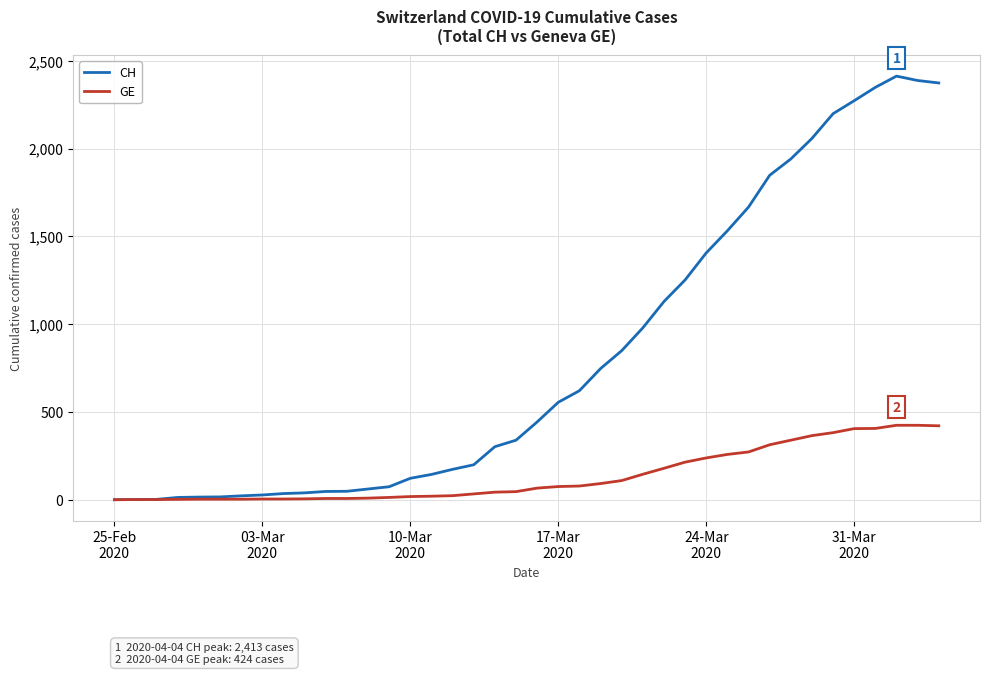

What is the highest value of the GE series?

424